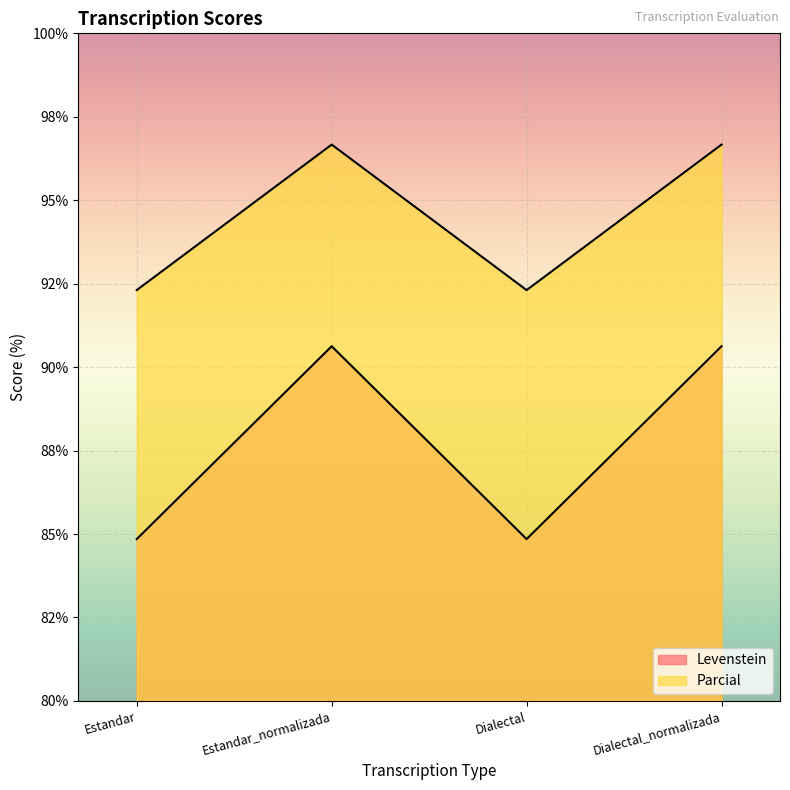

Rank the categories by Levenstein value from lowest to highest.

Estandar, Dialectal, Estandar_normalizada, Dialectal_normalizada